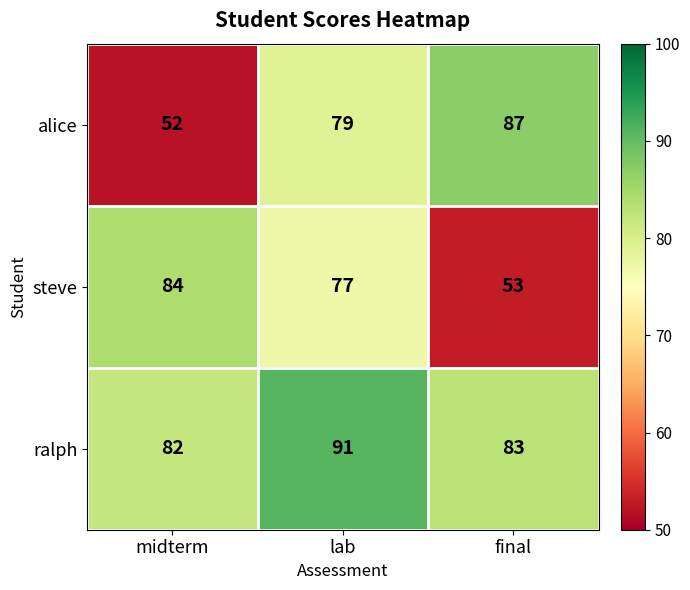

Count the number of data series in this chart.

3